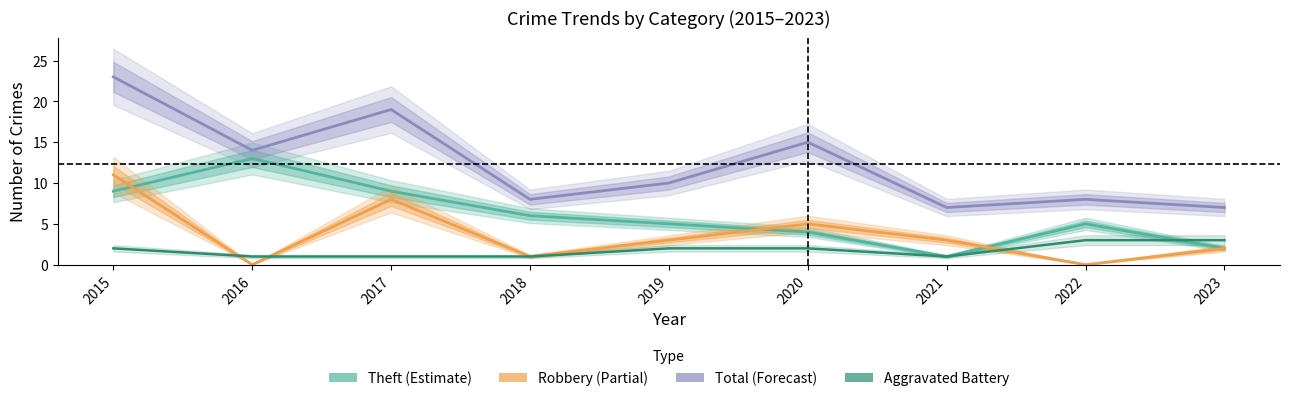

What is the spread (max minus min) of values at 2021?

6